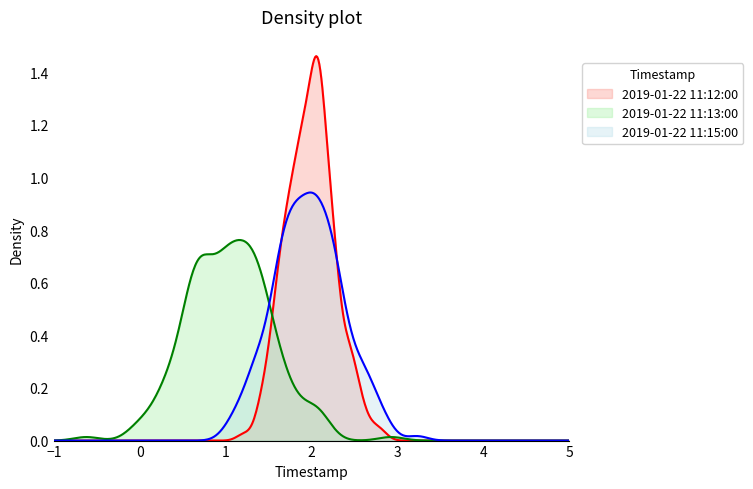

Where is the data nearest to the value 1?

2019-01-22 11:13:00